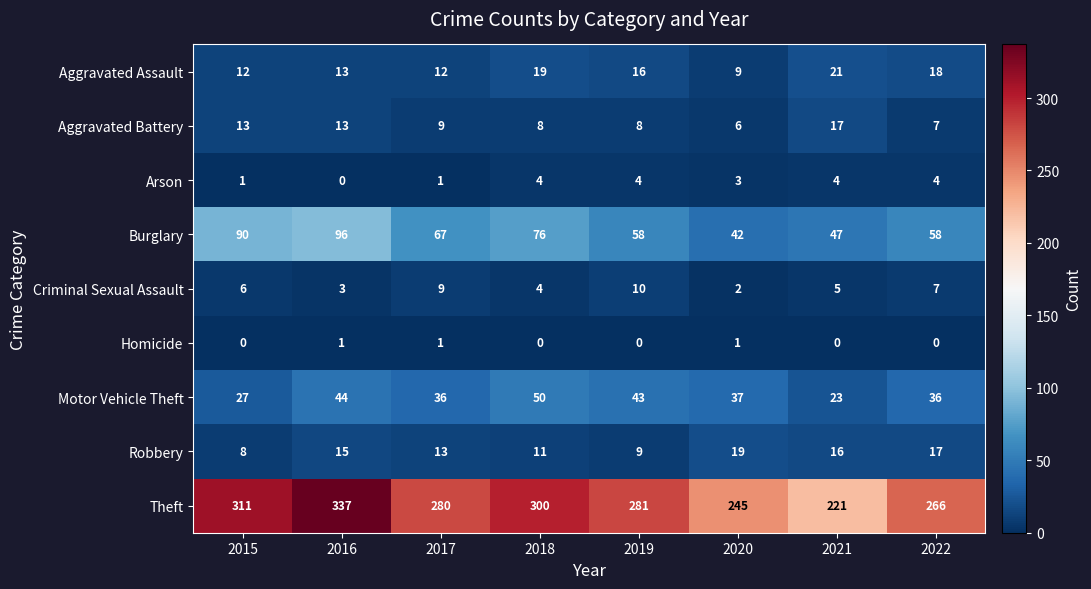

At which category is the sum across all series the highest?

2016